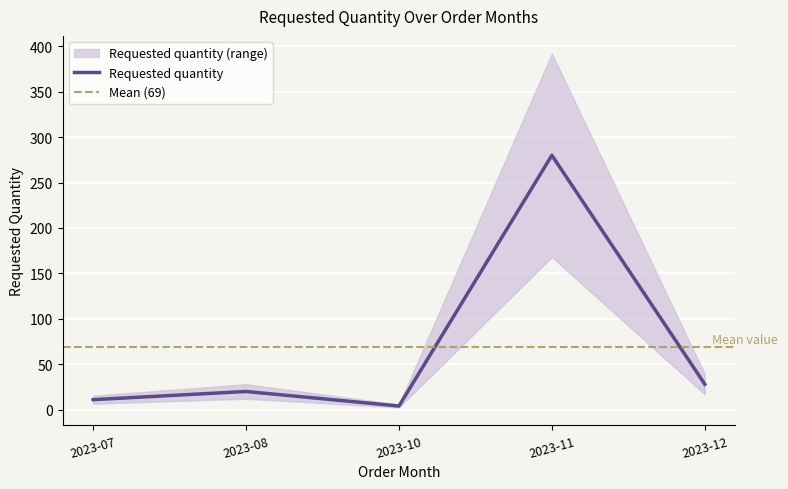

What is the sum of the values at 2023-12 and 2023-11?

308